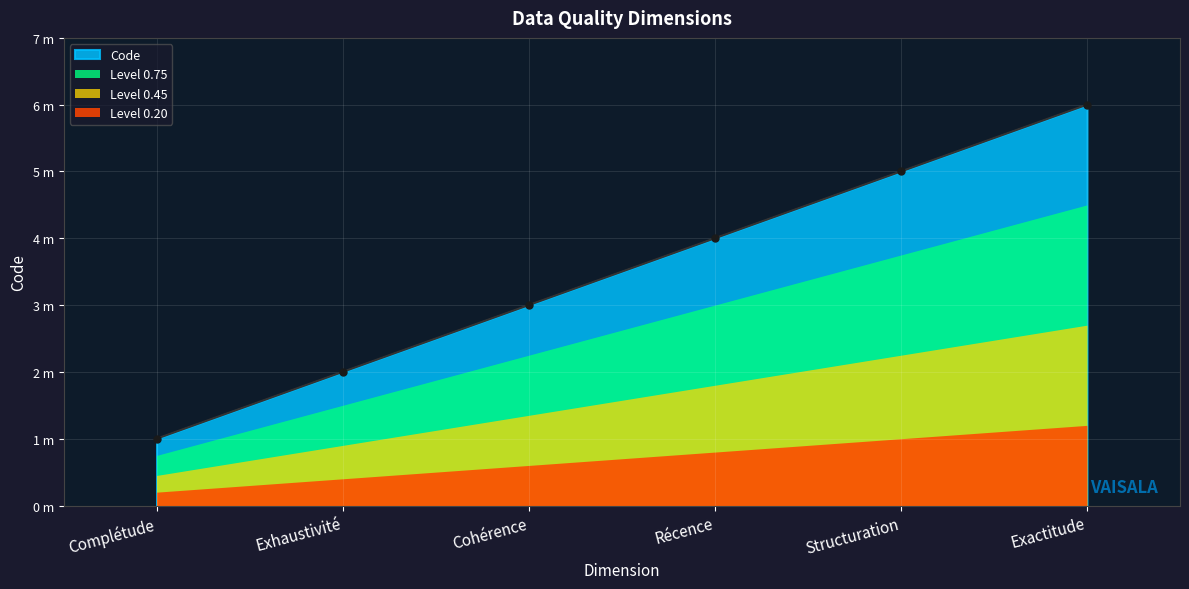

Between Récence and Cohérence, which is larger?

Récence